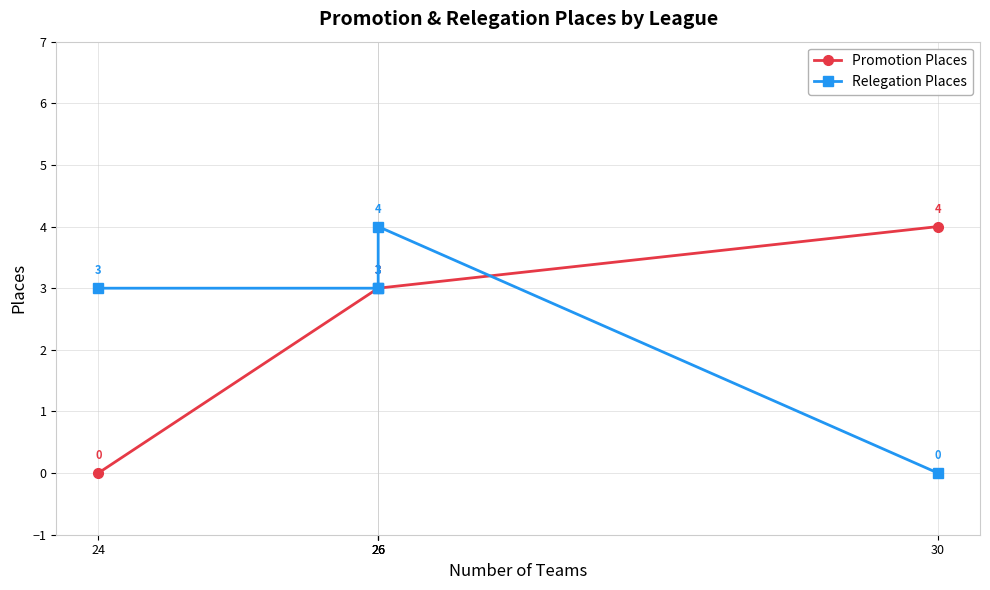

What is the highest value of the Promotion Places series?

4